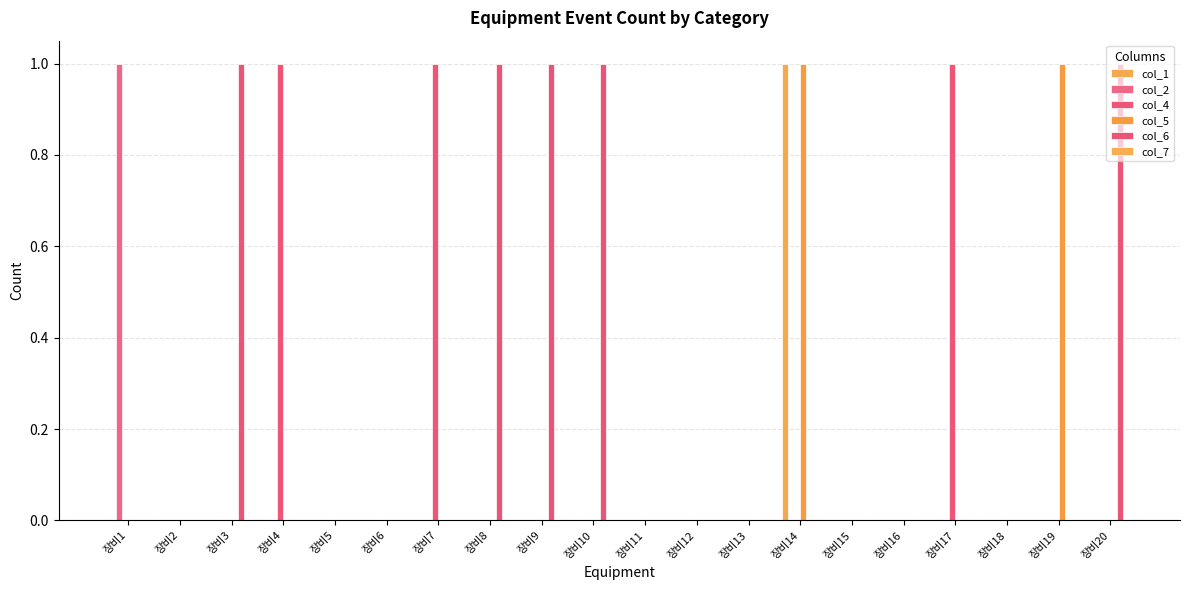

Reading left to right, what are all the values shown in this chart?

col_1: 장비1=0	장비2=0	장비3=0	장비4=0	장비5=0	장비6=0	장비7=0	장비8=0	장비9=0	장비10=0	장비11=0	장비12=0	장비13=0	장비14=1	장비15=0	장비16=0	장비17=0	장비18=0	장비19=0	장비20=0
col_2: 장비1=1	장비2=0	장비3=0	장비4=0	장비5=0	장비6=0	장비7=0	장비8=0	장비9=0	장비10=0	장비11=0	장비12=0	장비13=0	장비14=0	장비15=0	장비16=0	장비17=0	장비18=0	장비19=0	장비20=0
col_4: 장비1=0	장비2=0	장비3=0	장비4=1	장비5=0	장비6=0	장비7=1	장비8=0	장비9=0	장비10=0	장비11=0	장비12=0	장비13=0	장비14=0	장비15=0	장비16=0	장비17=1	장비18=0	장비19=0	장비20=0
col_5: 장비1=0	장비2=0	장비3=0	장비4=0	장비5=0	장비6=0	장비7=0	장비8=0	장비9=0	장비10=0	장비11=0	장비12=0	장비13=0	장비14=1	장비15=0	장비16=0	장비17=0	장비18=0	장비19=1	장비20=0
col_6: 장비1=0	장비2=0	장비3=1	장비4=0	장비5=0	장비6=0	장비7=0	장비8=1	장비9=1	장비10=1	장비11=0	장비12=0	장비13=0	장비14=0	장비15=0	장비16=0	장비17=0	장비18=0	장비19=0	장비20=1
col_7: 장비1=0	장비2=0	장비3=0	장비4=0	장비5=0	장비6=0	장비7=0	장비8=0	장비9=0	장비10=0	장비11=0	장비12=0	장비13=0	장비14=0	장비15=0	장비16=0	장비17=0	장비18=0	장비19=0	장비20=0